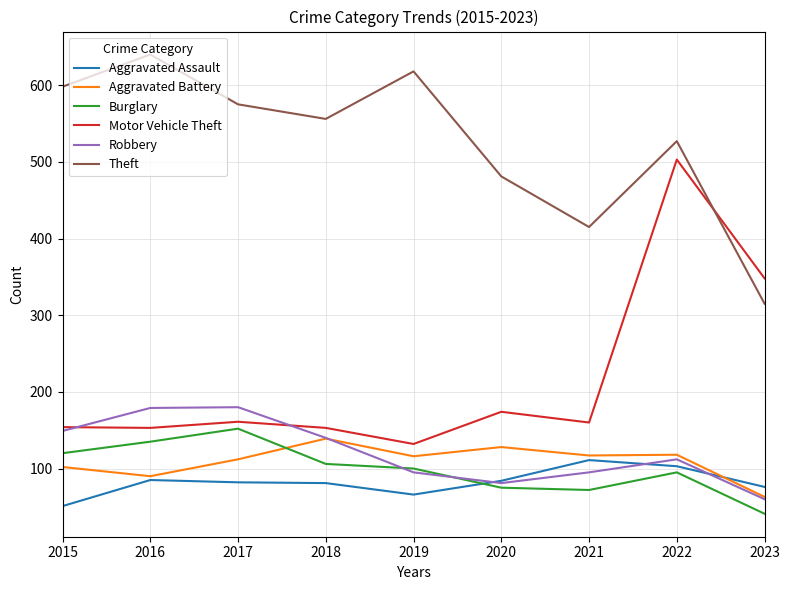

Which series has the largest total across all categories?

Theft